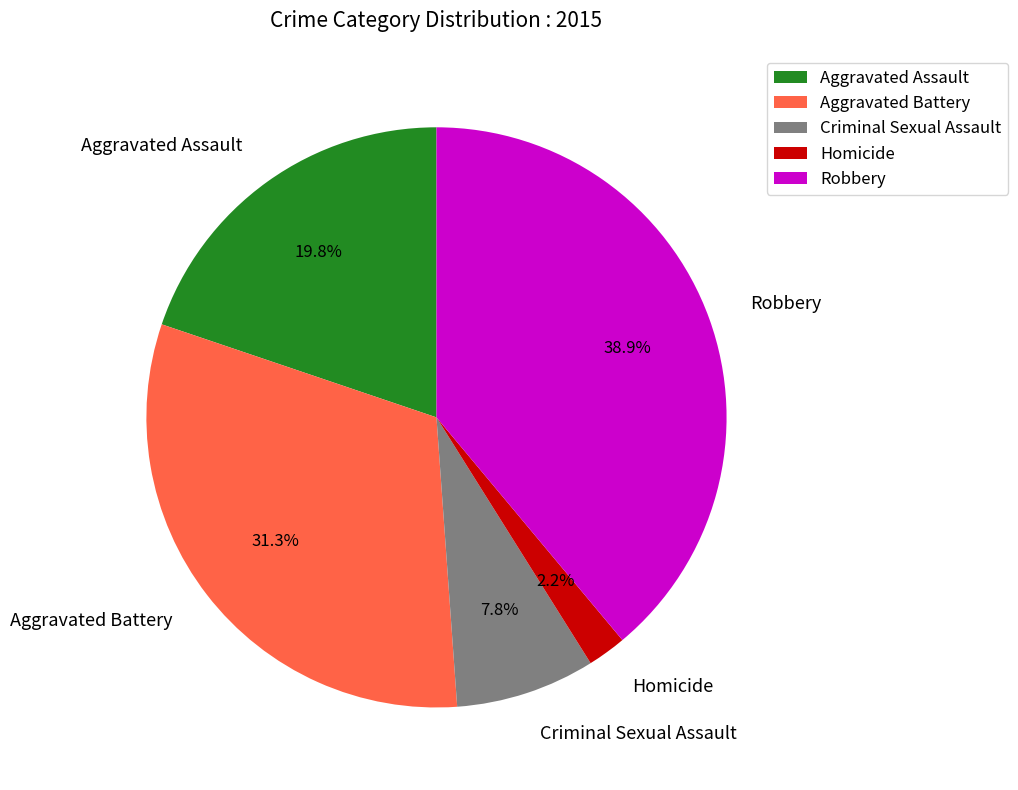

What is the smallest slice in the pie chart?

Homicide